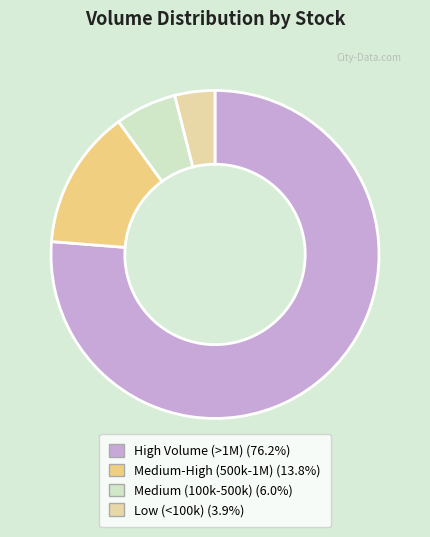

Is there a majority slice in this chart?

Yes